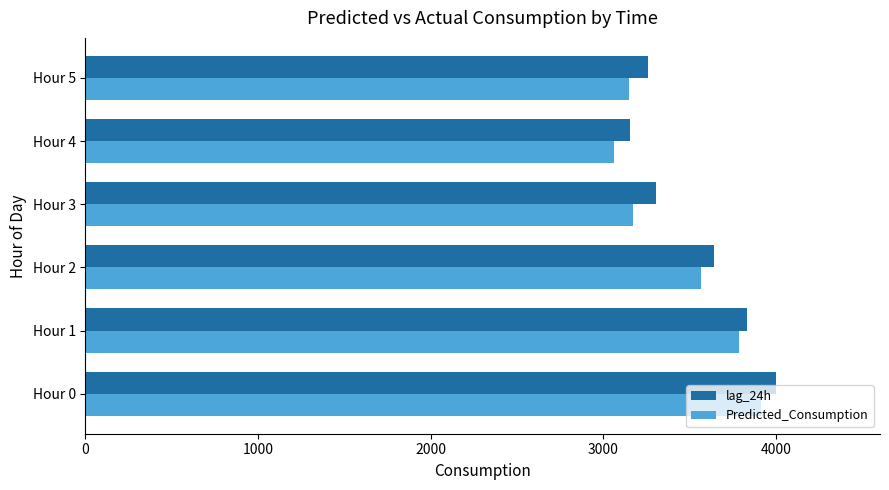

What are all the series names shown in the legend?

lag_24h, Predicted_Consumption